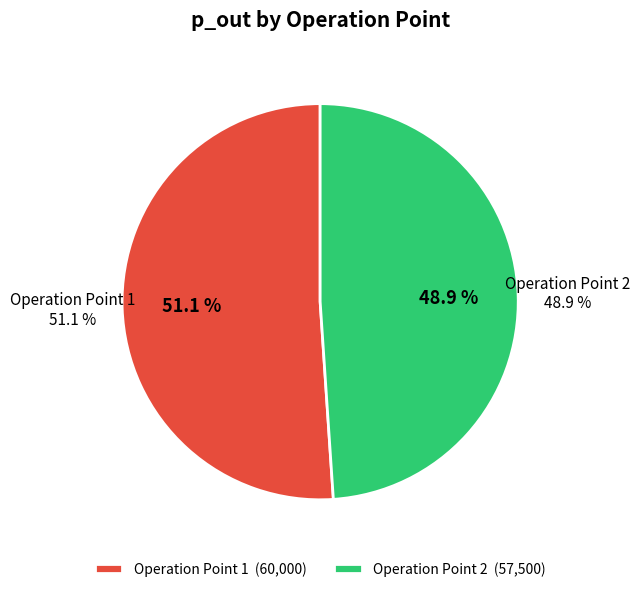

How many segments does this pie chart have?

2